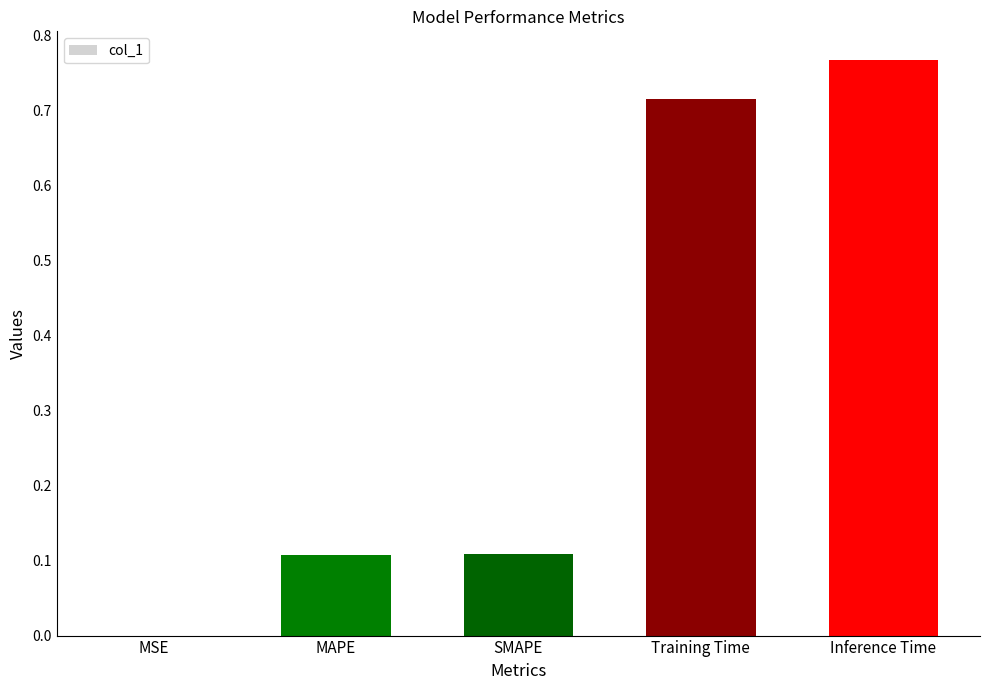

What is the difference between the values at MAPE and Training Time?

0.6